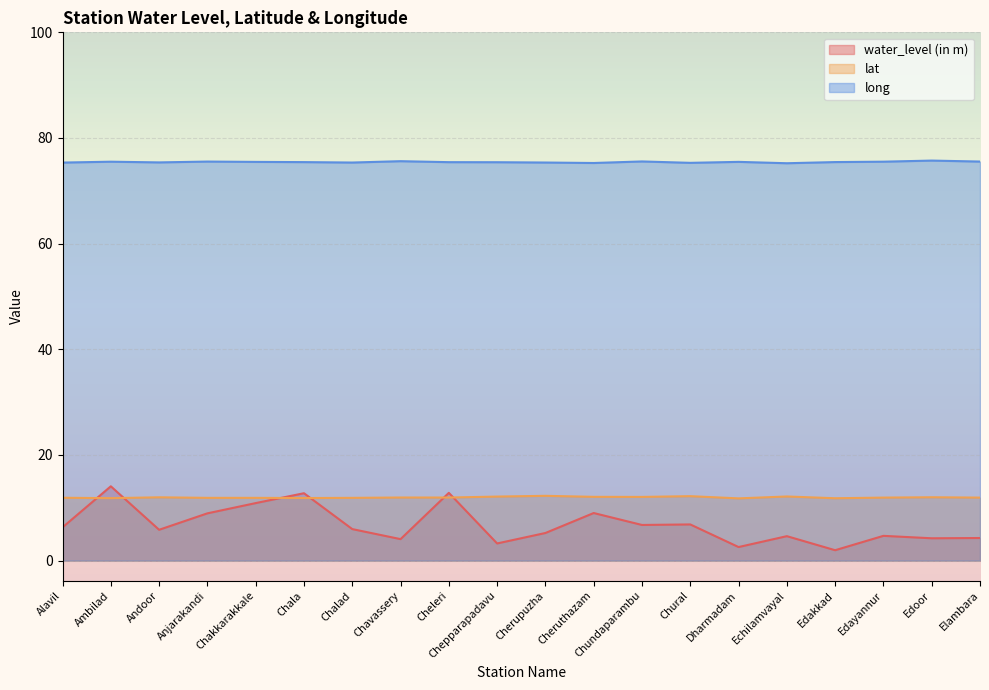

Reading left to right, transcribe all the data shown in this chart.

water_level (in m): Alavil=6.3	Ambilad=14.1	Andoor=5.8	Anjarakandi=8.9	Chakkarakkale=10.9	Chala=12.8	Chalad=6.0	Chavassery=4.1	Cheleri=12.8	Chepparapadavu=3.2	Cherupuzha=5.2	Cheruthazam=9.0	Chundaparambu=6.8	Chural=6.8	Dharmadam=2.6	Echilamvayal=4.6	Edakkad=2.0	Edayannur=4.7	Edoor=4.2	Elambara=4.3
lat: Alavil=11.9	Ambilad=11.8	Andoor=12.0	Anjarakandi=11.9	Chakkarakkale=11.9	Chala=11.8	Chalad=11.9	Chavassery=11.9	Cheleri=11.9	Chepparapadavu=12.1	Cherupuzha=12.3	Cheruthazam=12.1	Chundaparambu=12.1	Chural=12.2	Dharmadam=11.8	Echilamvayal=12.1	Edakkad=11.8	Edayannur=11.9	Edoor=12.0	Elambara=11.9
long: Alavil=75.3	Ambilad=75.5	Andoor=75.4	Anjarakandi=75.5	Chakkarakkale=75.5	Chala=75.4	Chalad=75.4	Chavassery=75.6	Cheleri=75.4	Chepparapadavu=75.4	Cherupuzha=75.4	Cheruthazam=75.3	Chundaparambu=75.6	Chural=75.3	Dharmadam=75.5	Echilamvayal=75.2	Edakkad=75.4	Edayannur=75.5	Edoor=75.7	Elambara=75.5